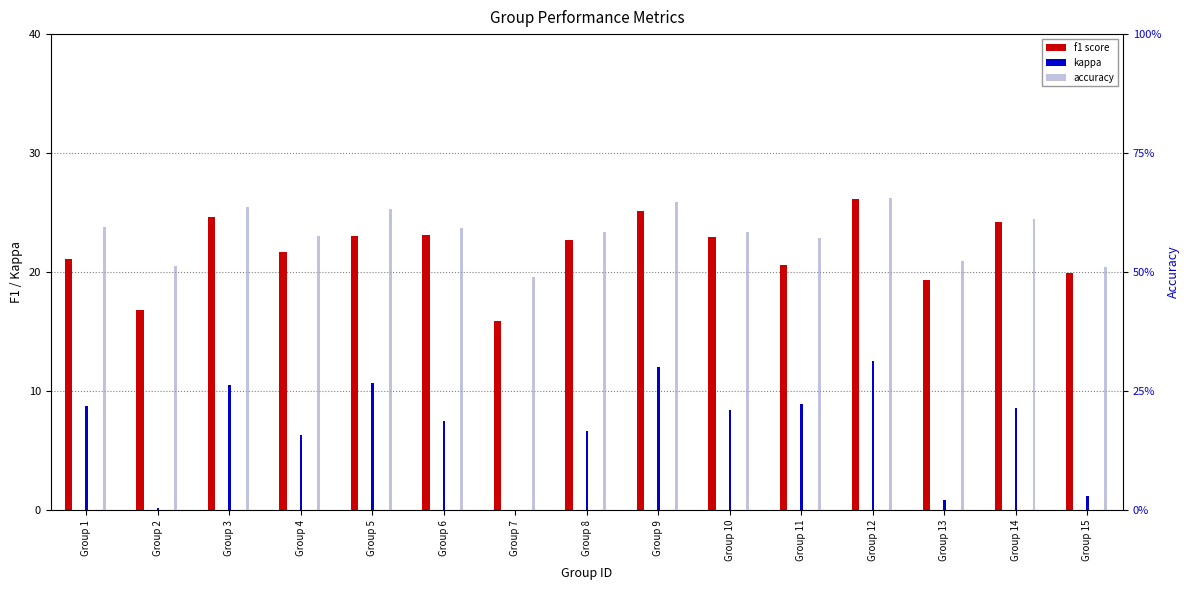

How many data points does each series have?

15